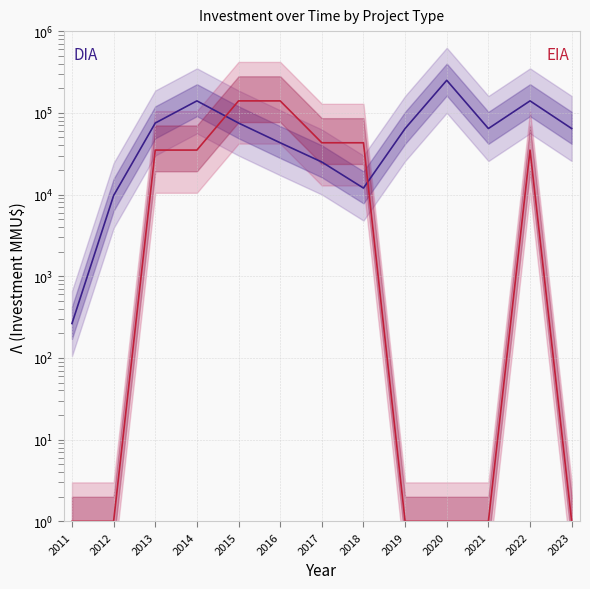

How many values in the EIA series are below 35000?

6